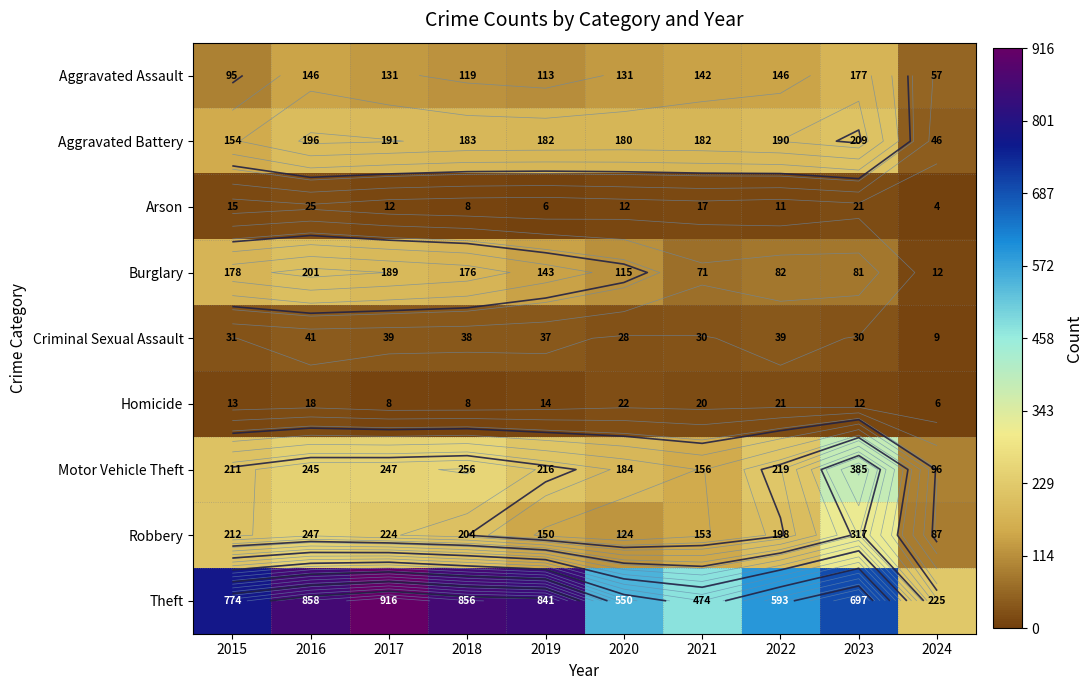

Is it true that Homicide equals 3 at 2024?

False